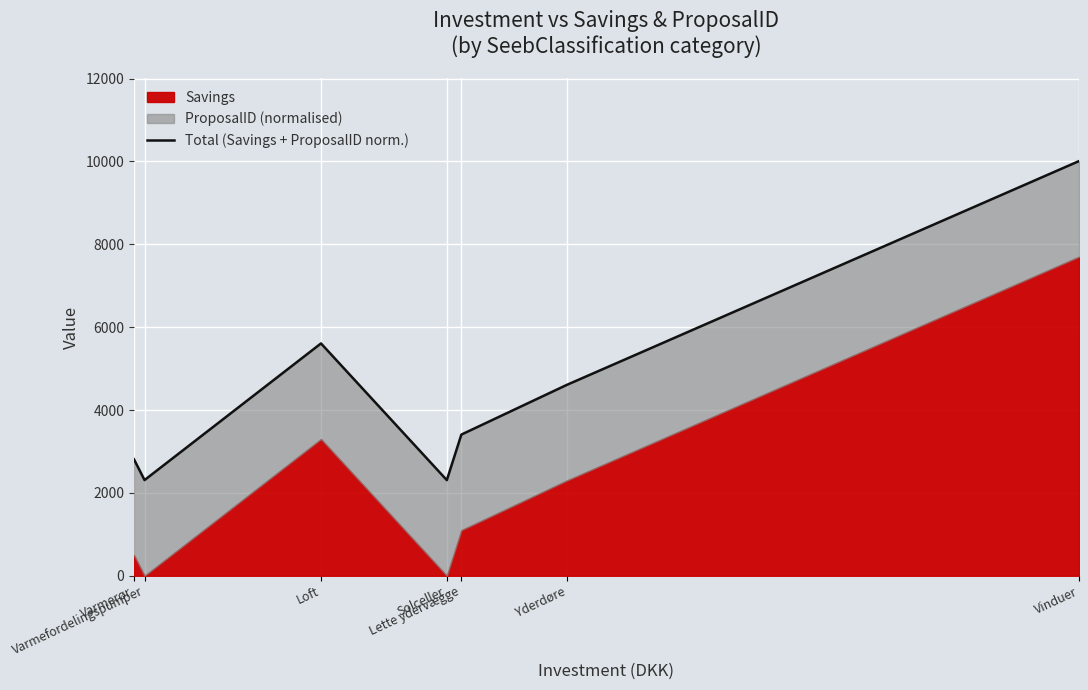

What is the maximum value shown in the chart?

10007.9